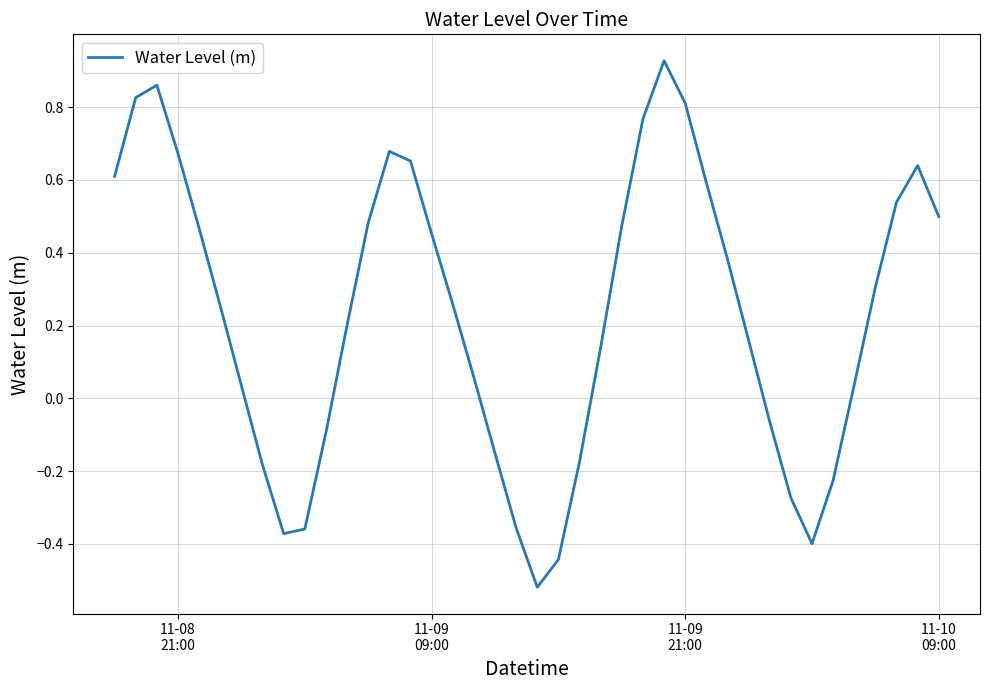

What is the difference between the maximum and minimum values?

1.4